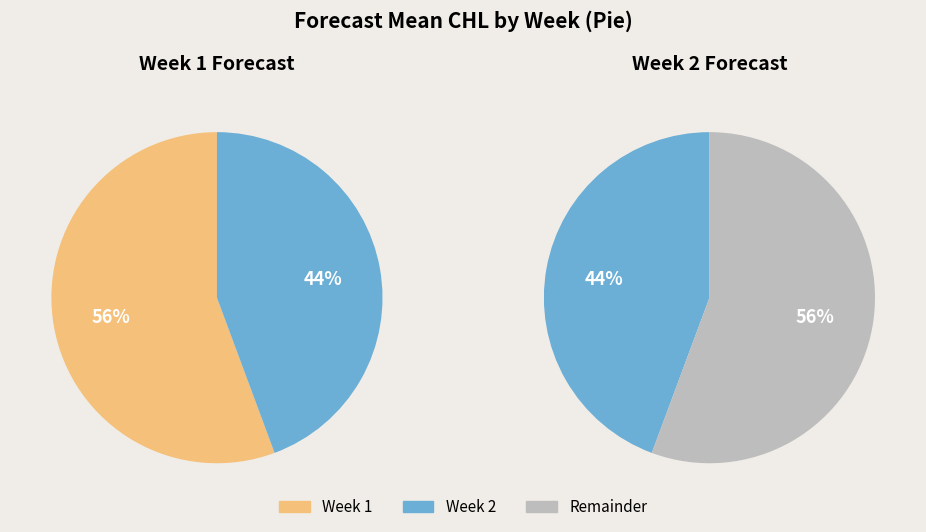

Which slice is the largest?

Week 1